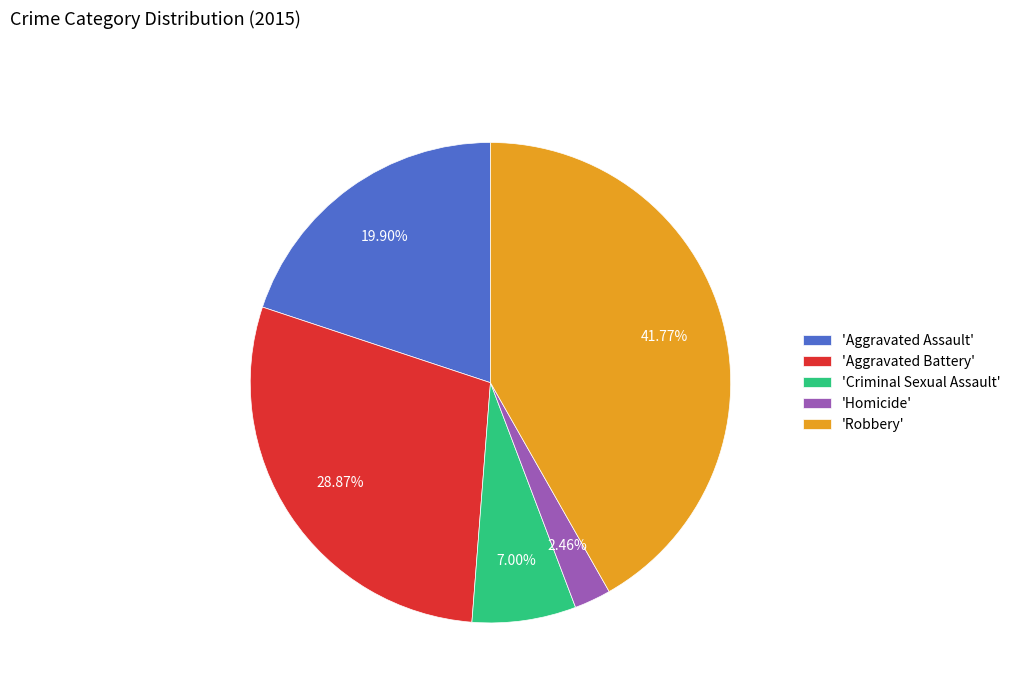

Does any single category account for the majority?

No